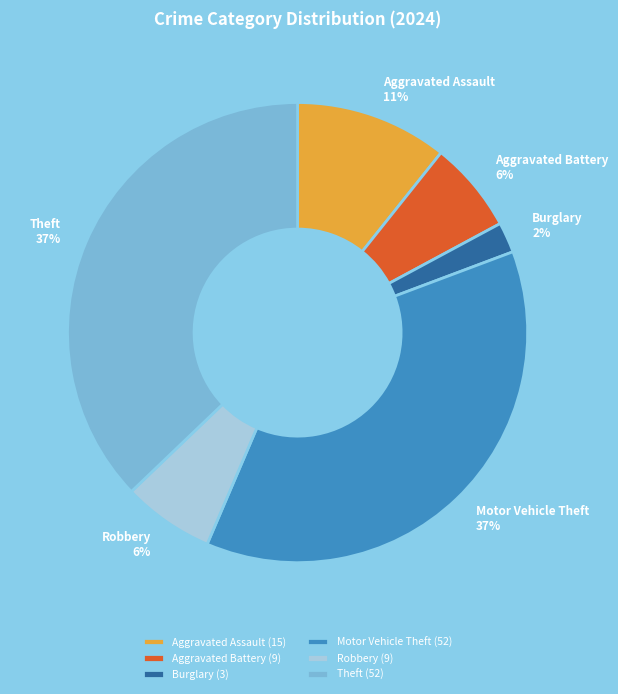

Is there a majority slice in this chart?

No